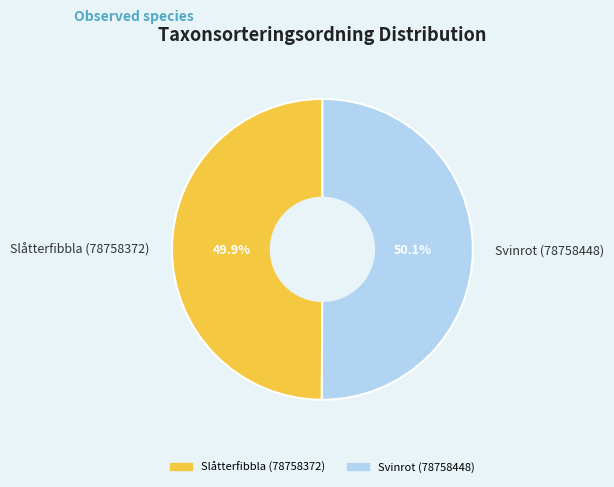

Approximately how many times larger is the value at Slåtterfibbla (78758372) compared to Svinrot (78758448)?

1.0